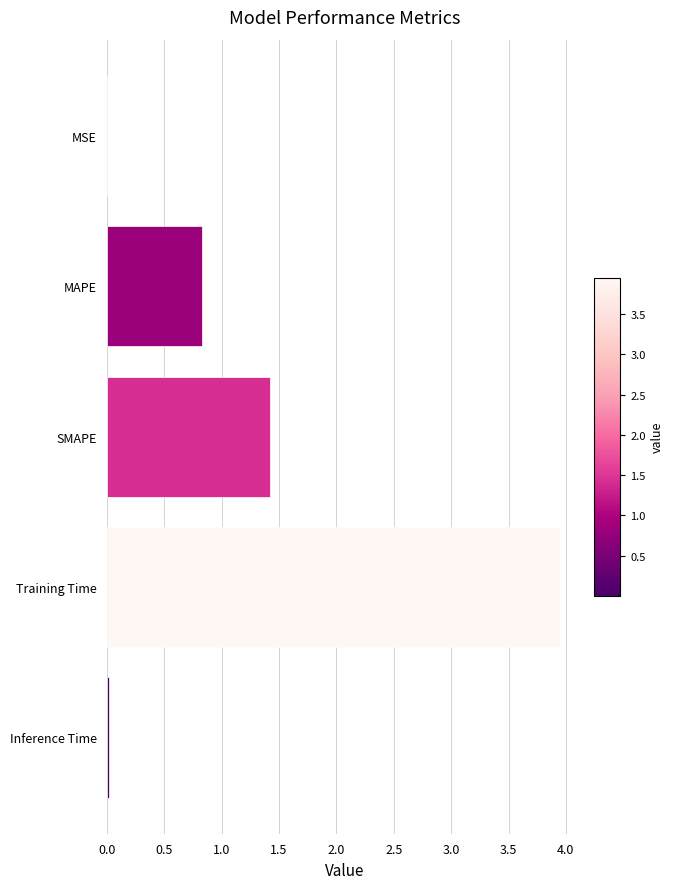

Approximately how many times larger is the value at Training Time compared to SMAPE?

2.8